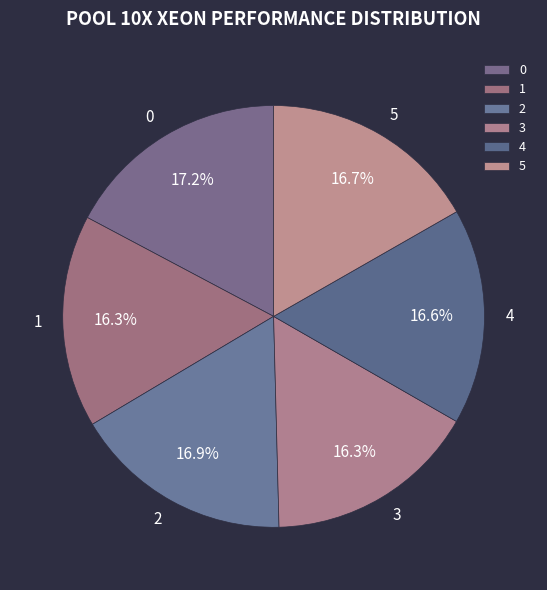

Approximately how many times larger is the value at 1 compared to 4?

1.0